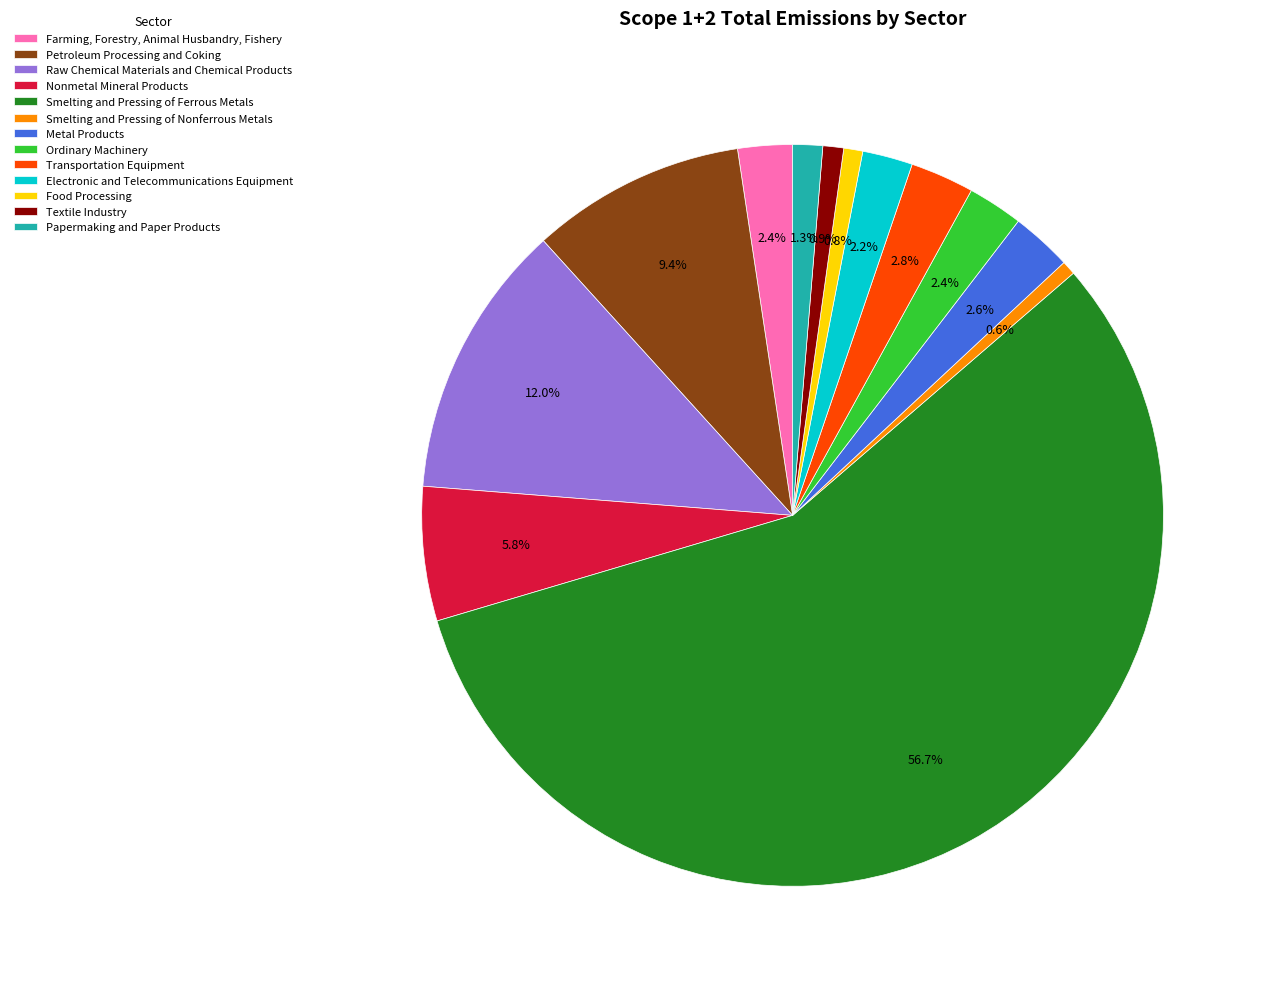

The Petroleum Processing and Coking slice represents 1% of the pie. True or false?

False